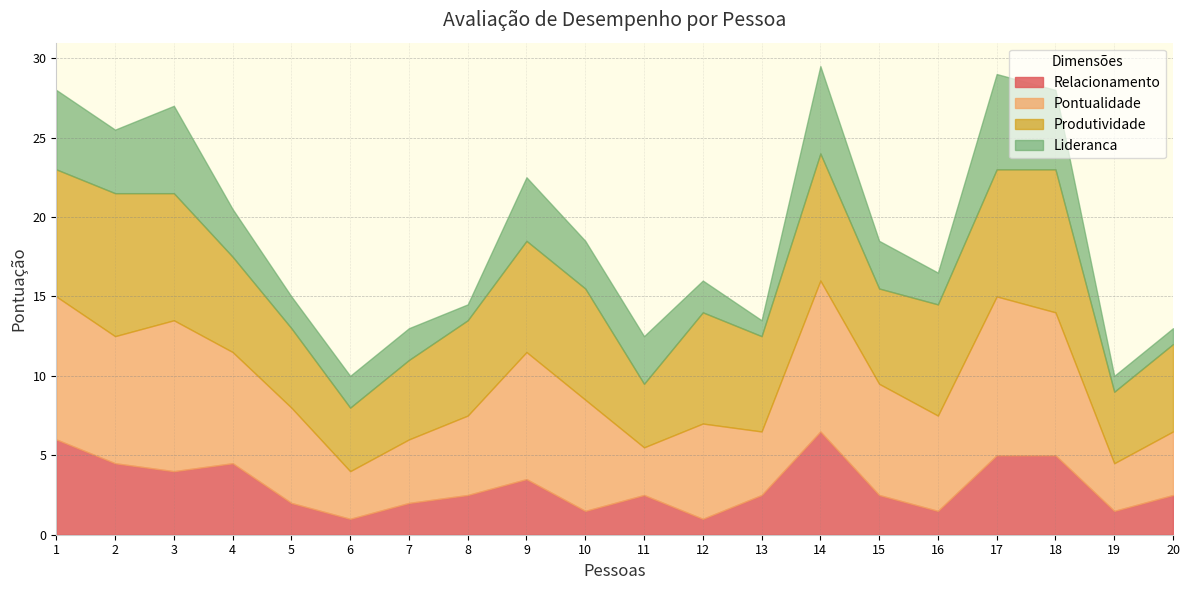

Which series has the largest total across all categories?

Produtividade